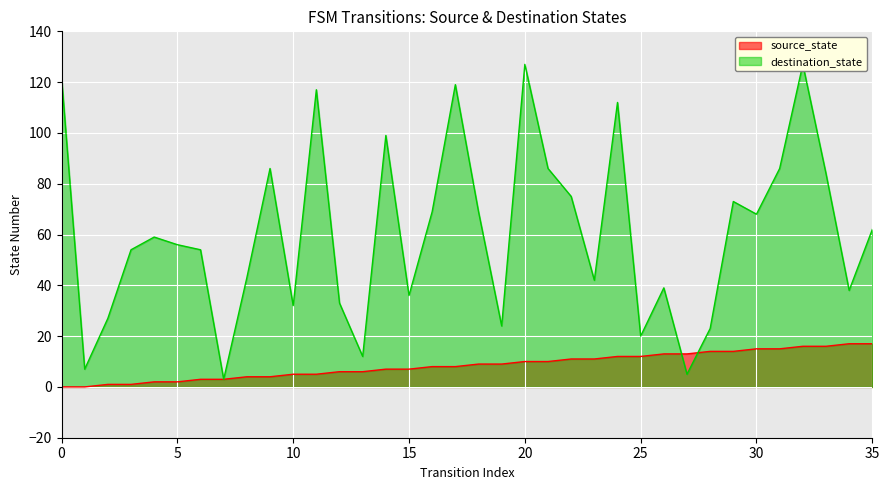

At which category does destination_state reach its first local peak?

4